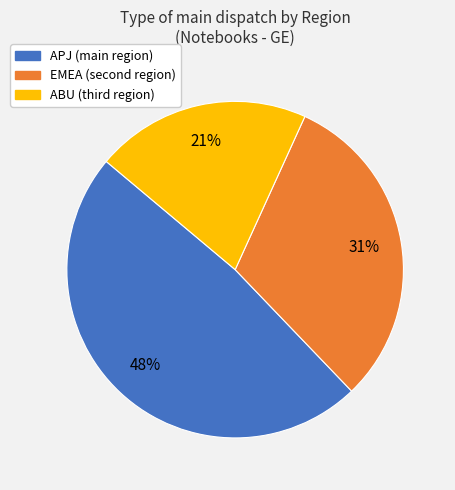

To the nearest percent, what is the combined percentage of ABU and APJ?

69%